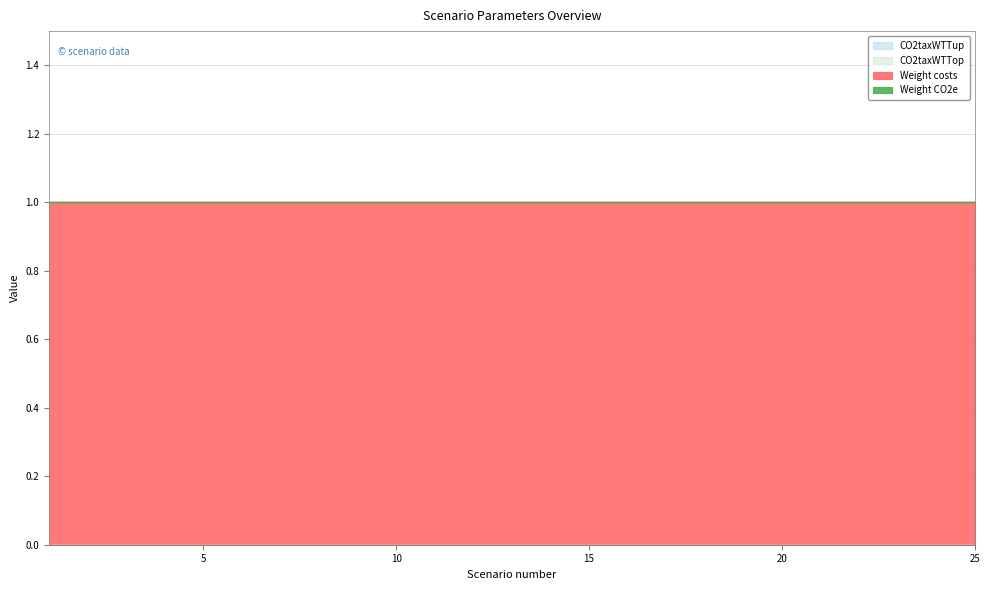

Which category has the highest value in the CO2taxWTTop series?

1